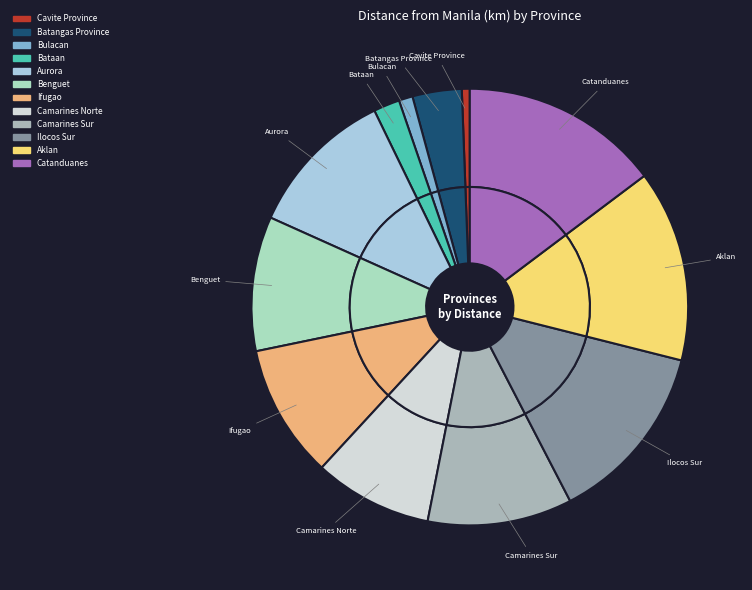

What percentage is the Aklan slice, to the nearest percent?

14%